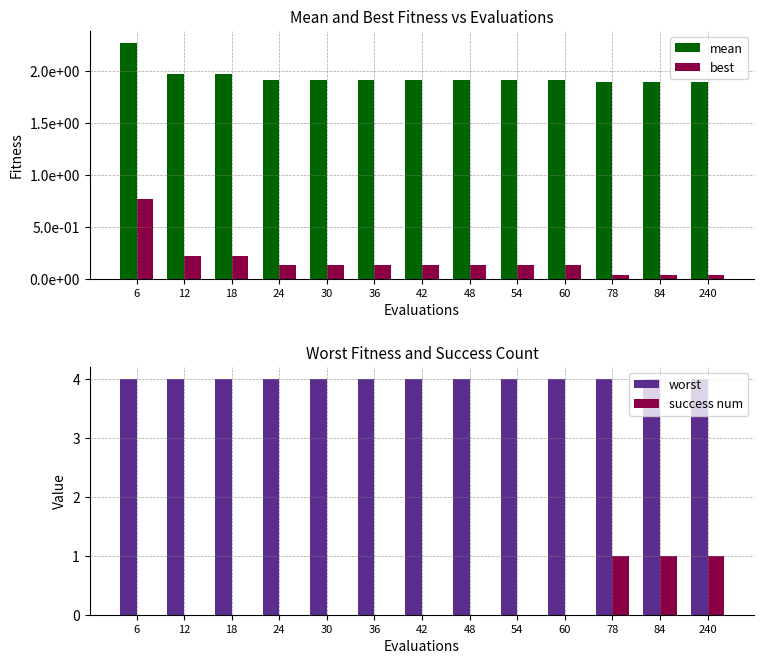

Rank the series at 42 from highest to lowest value.

worst, mean, best, success num